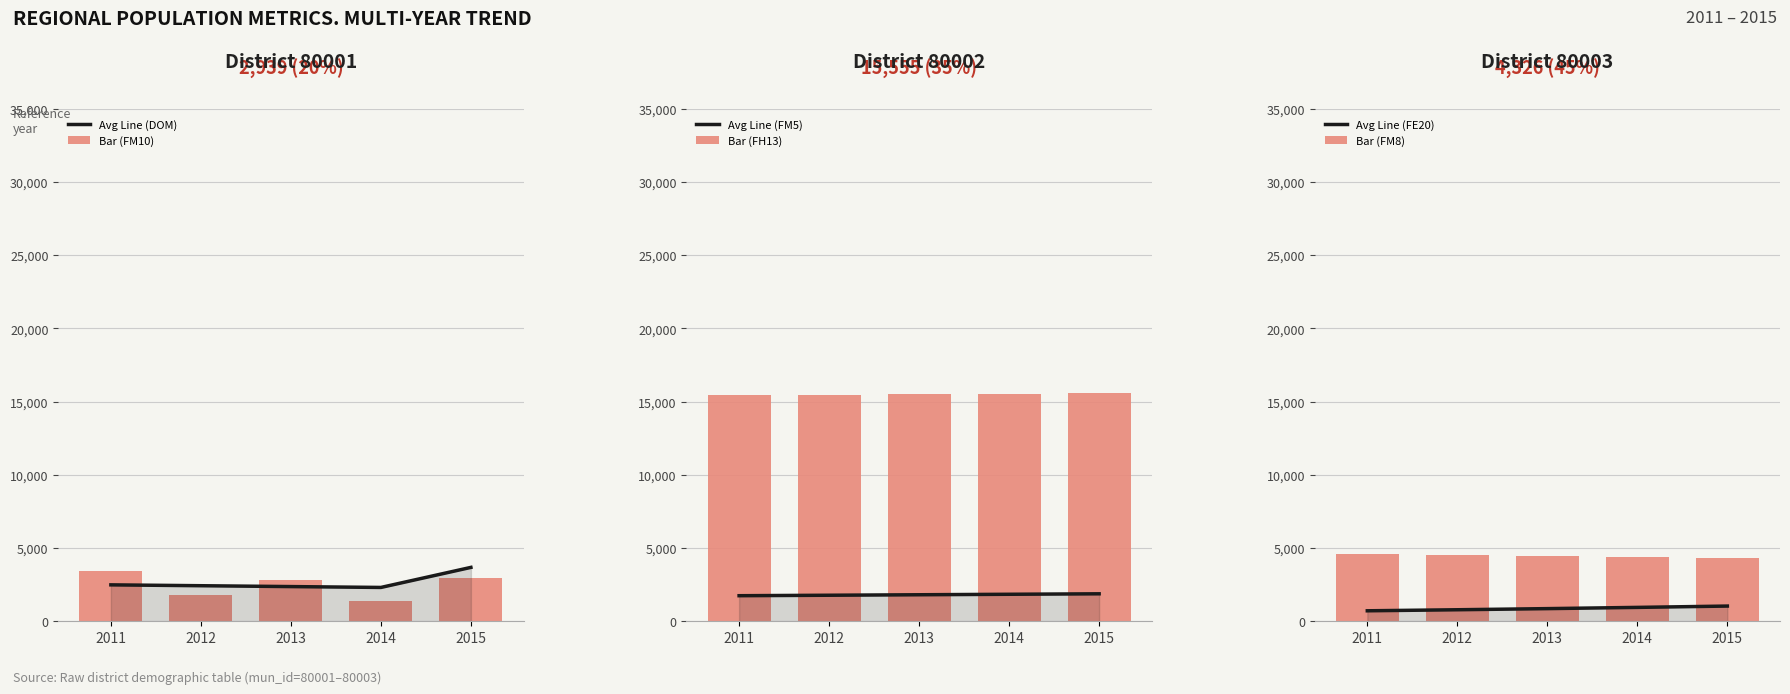

What is the average value of the Bar (FM8) series?

4473